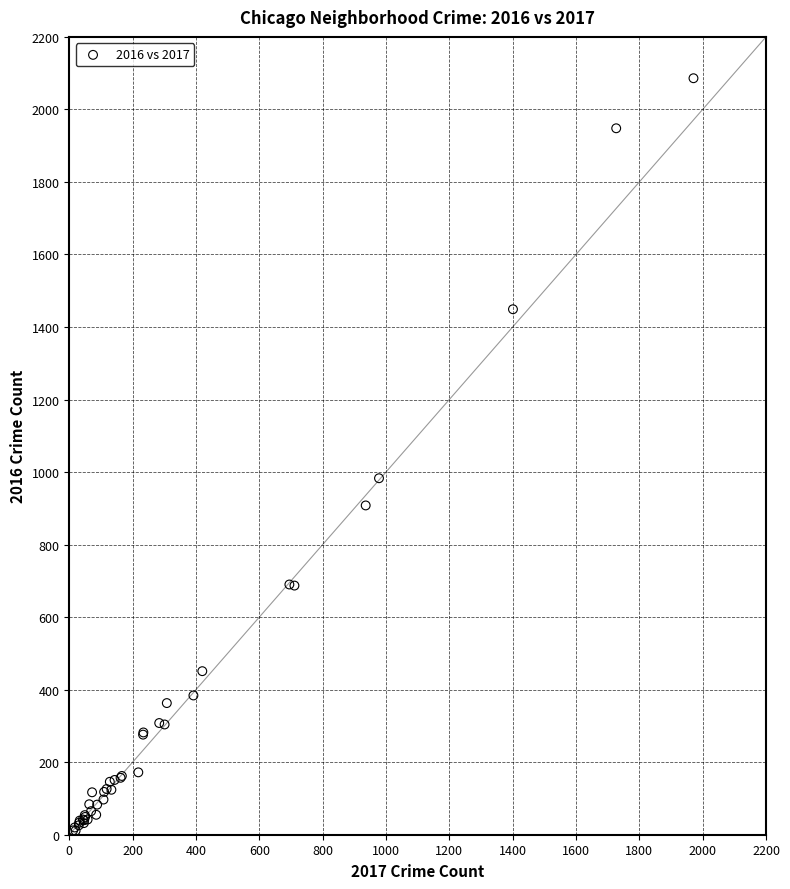

What Y value in the scatter plot is closest to 1048?

983